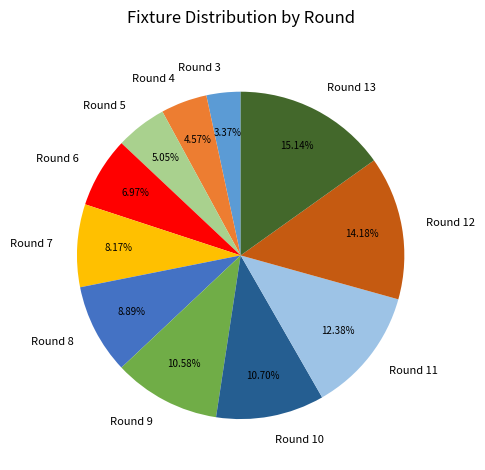

True or false: Round 3 accounts for 3% of the total.

True